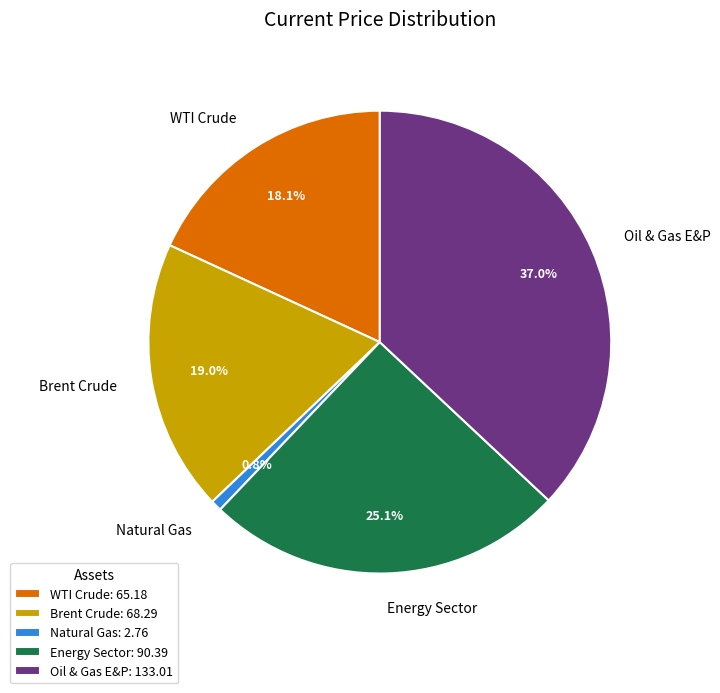

To the nearest percent, what percentage of the pie is Oil & Gas E&P?

37%